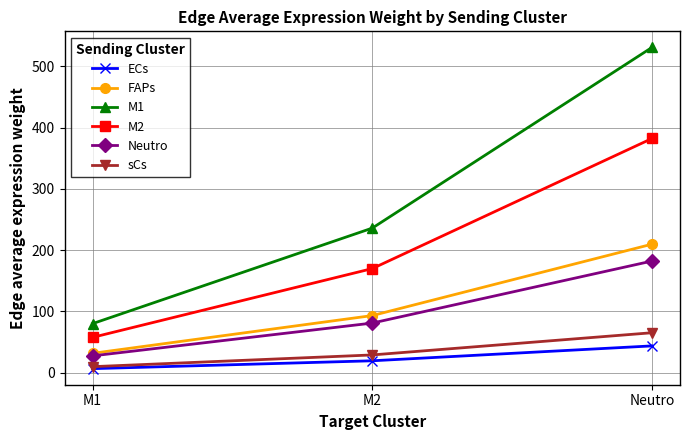

What is the total value across all series at M2?

628.4